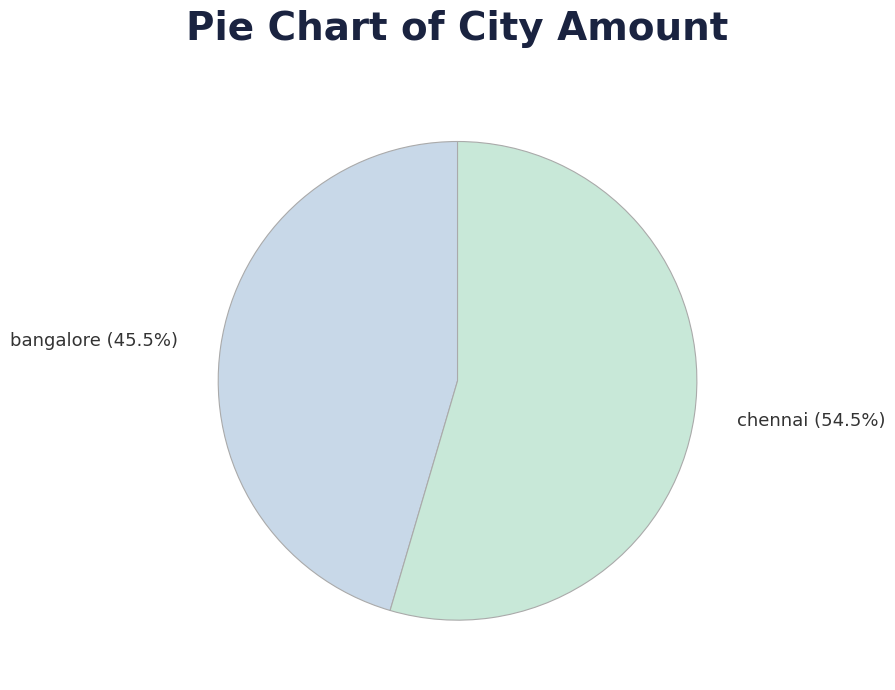

Combined, do bangalore and chennai account for over 50%?

Yes